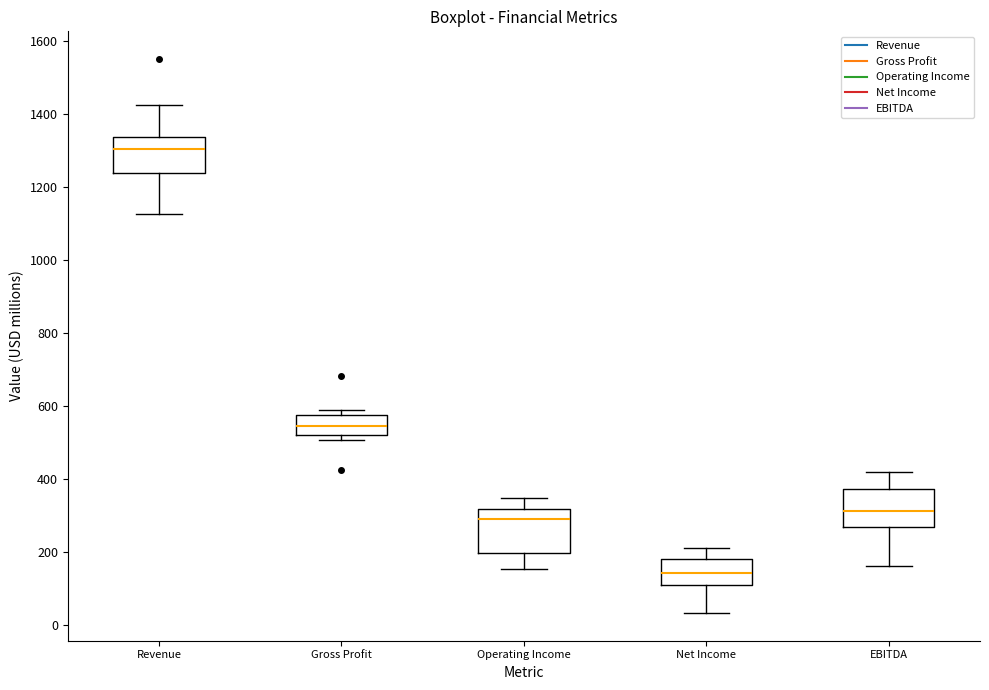

Where is the lower edge of the box for Revenue on the y-axis? The values are not printed on the chart, so give them approximately, as read against the axis.

1240